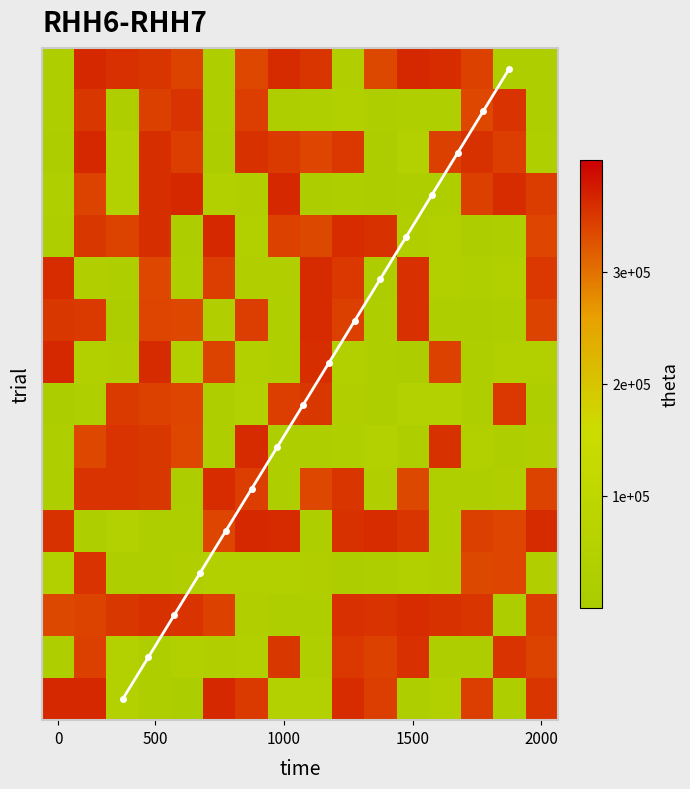

At how many categories does at least one series exceed 254894?

16